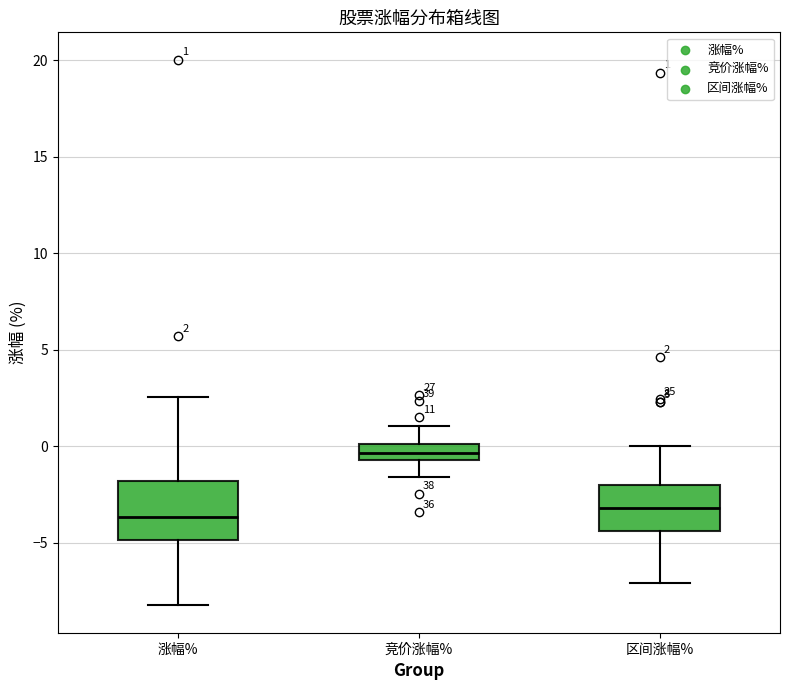

Comparing the boxes themselves (not the whiskers), which one is the tallest?

涨幅%